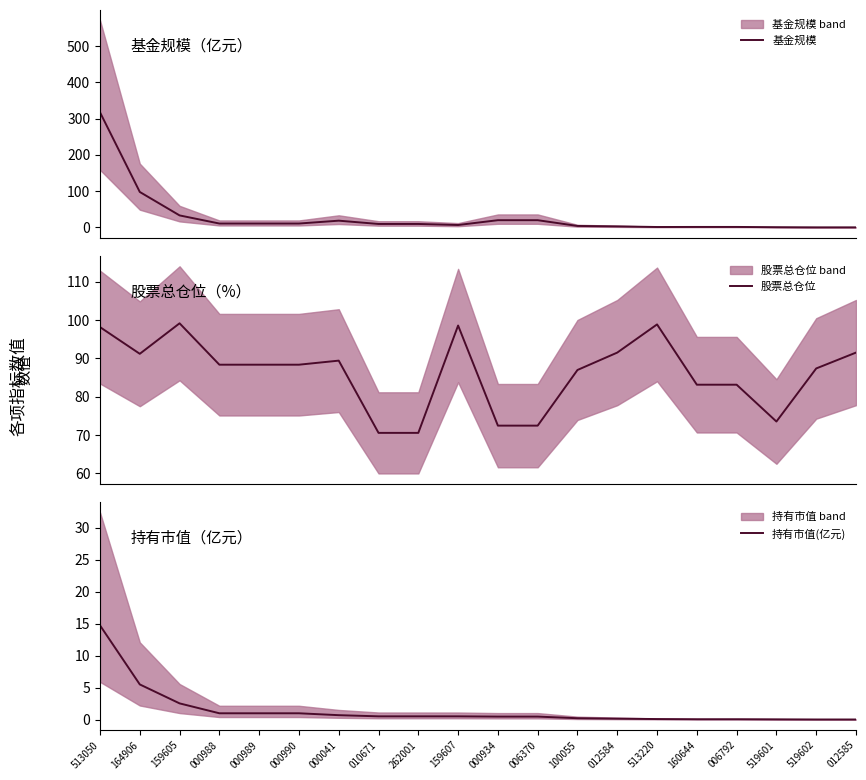

Is it true that 股票总仓位 equals 171.7 at 159605?

False